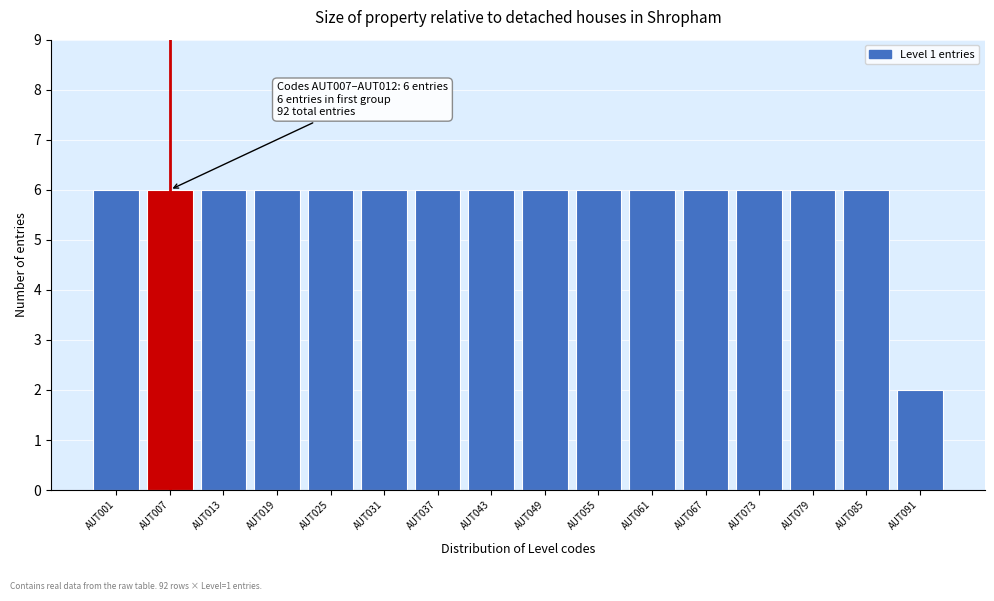

Reading left to right, list all the values displayed in this chart.

AUT001=6	AUT007=6	AUT013=6	AUT019=6	AUT025=6	AUT031=6	AUT037=6	AUT043=6	AUT049=6	AUT055=6	AUT061=6	AUT067=6	AUT073=6	AUT079=6	AUT085=6	AUT091=2